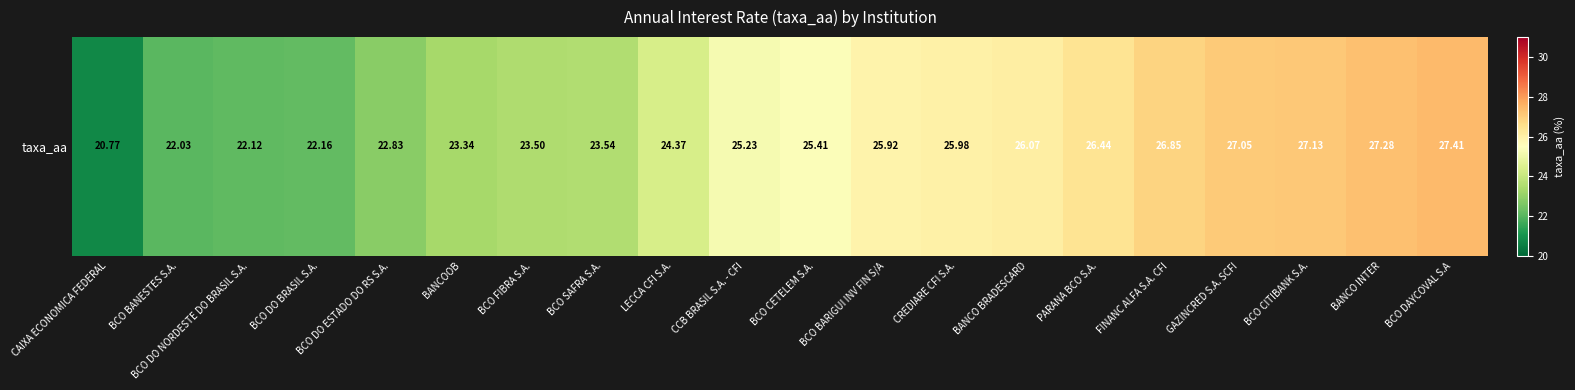

Reading left to right, transcribe all the data shown in this chart.

20.8	22.0	22.1	22.2	22.8	23.3	23.5	23.5	24.4	25.2	25.4	25.9	26.0	26.1	26.4	26.9	27.1	27.1	27.3	27.4